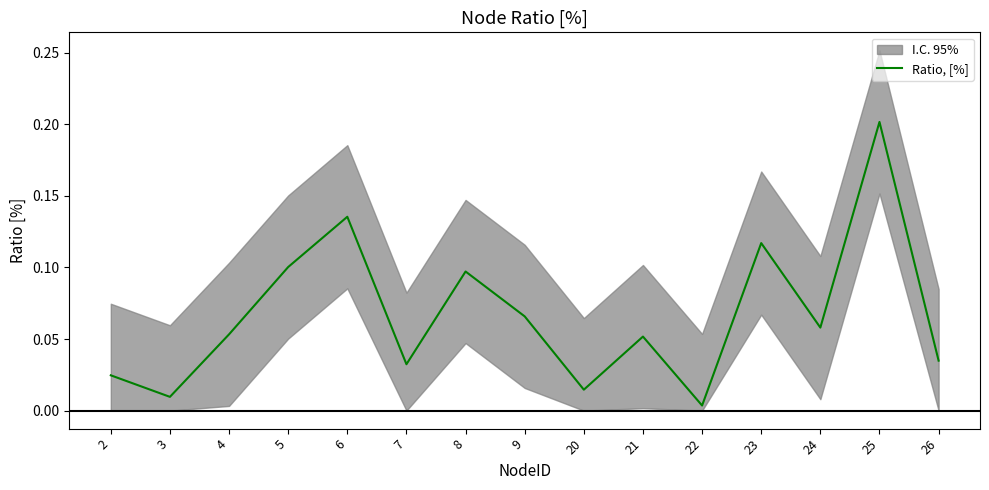

The value of Ratio, [%] at 21 is 0.0. True or false?

False